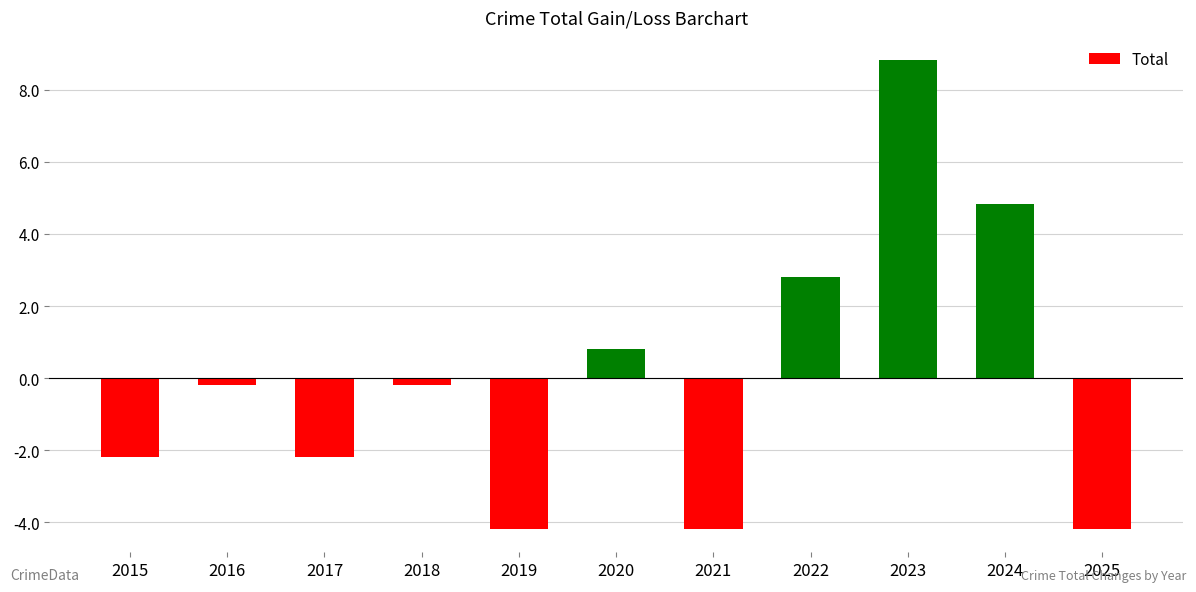

Between 2023 and 2025, which is larger?

2023